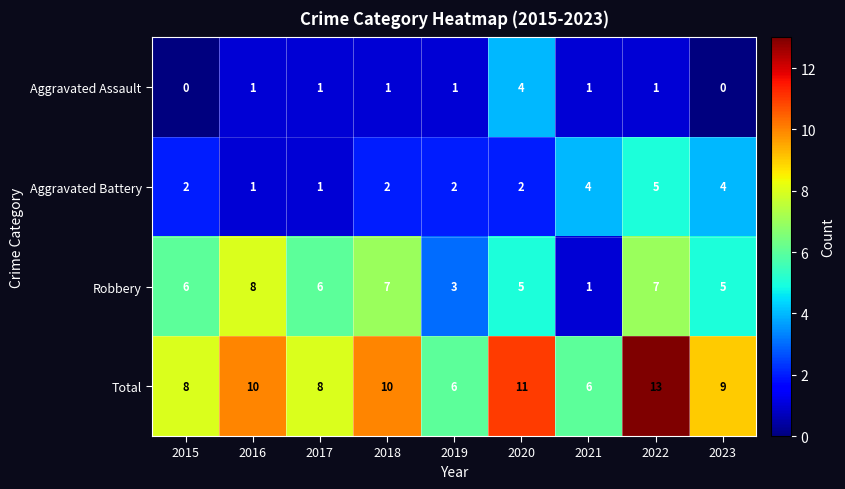

At which category does the chart reach its peak across all series?

2022